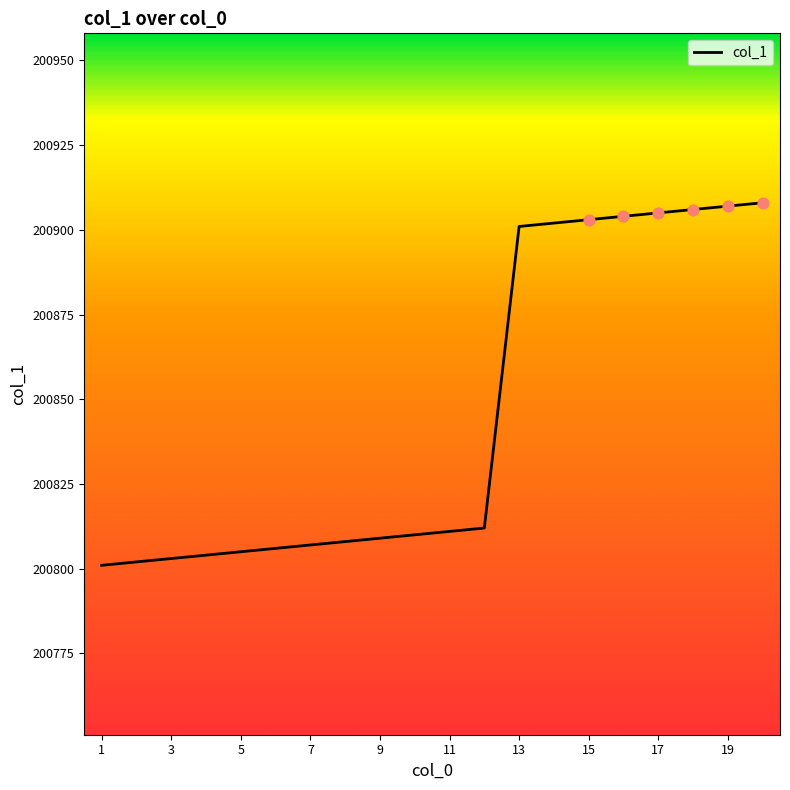

What is the smallest value displayed?

200801